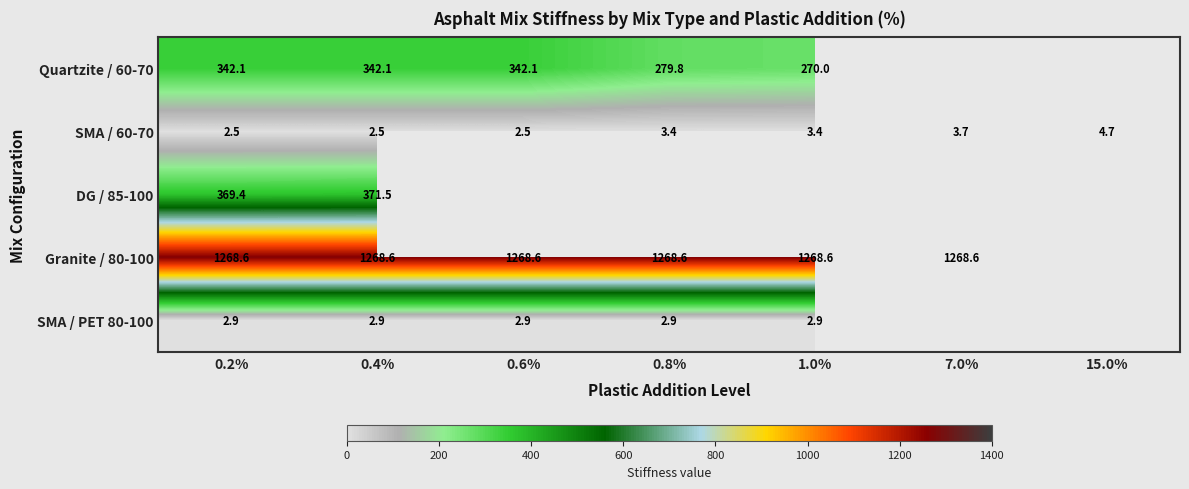

What is the minimum value shown in the chart?

2.5